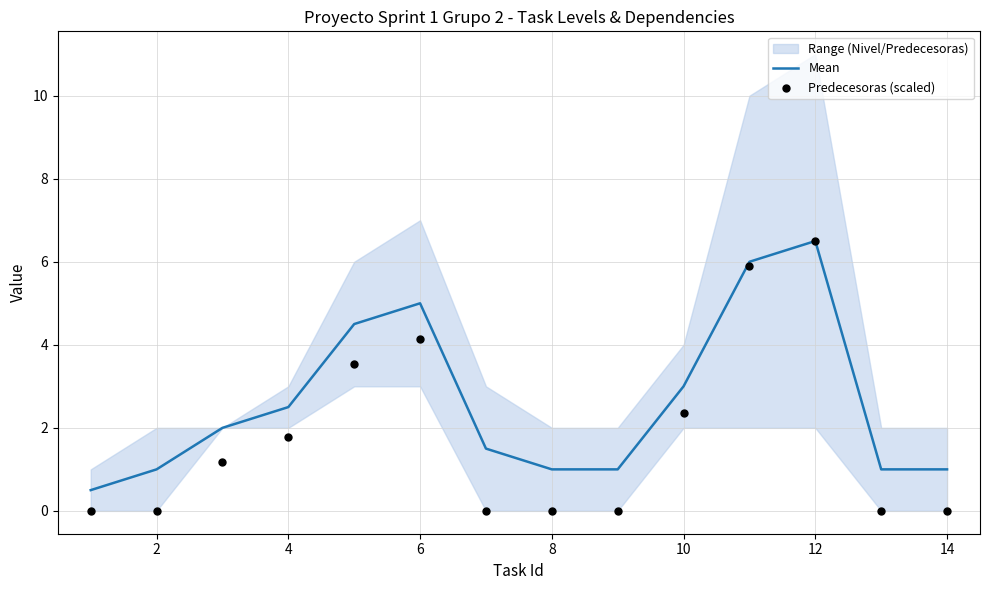

What is the highest value of the Mean series?

6.5